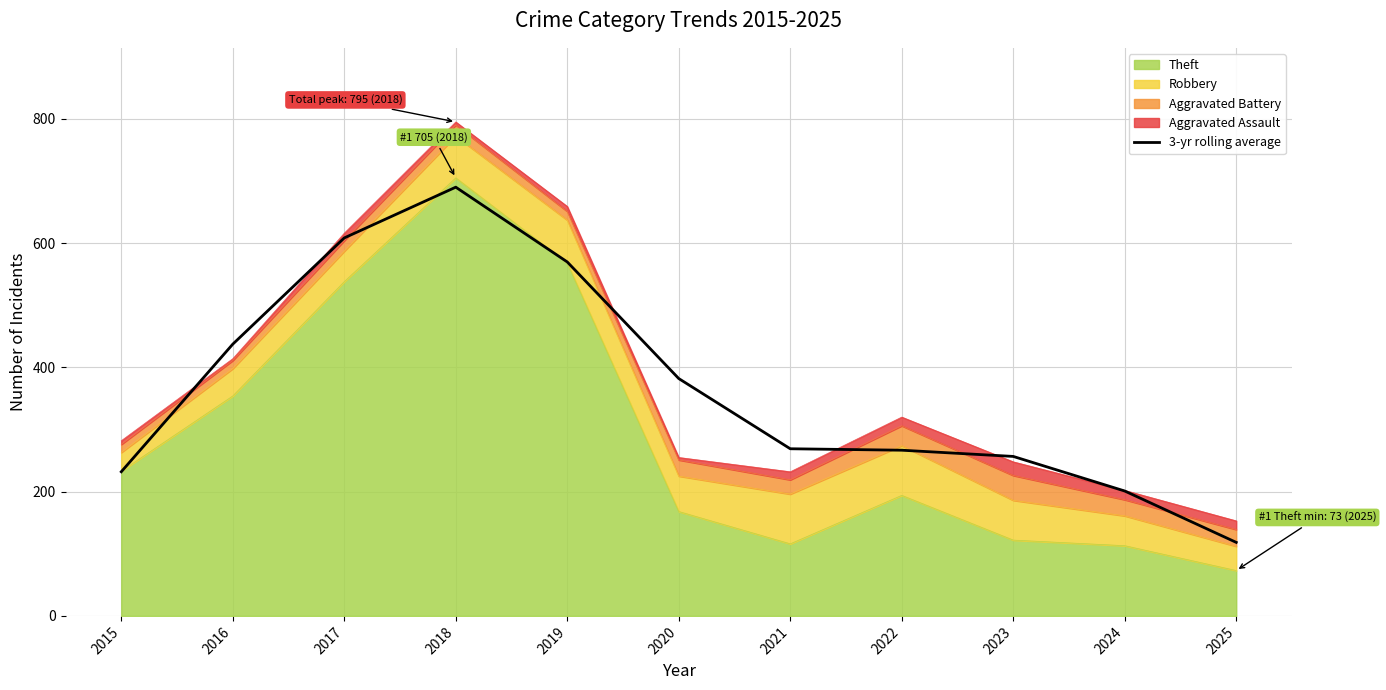

Which has a higher value, 2015 or 2019?

2019